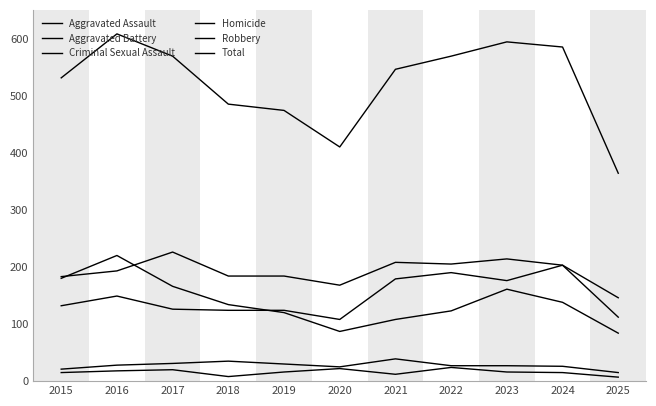

Reading right to left, list all the values displayed in this chart.

Aggravated Assault: 112	203	176	190	179	108	124	124	126	149	132
Aggravated Battery: 146	203	214	205	208	168	184	184	226	193	183
Criminal Sexual Assault: 15	26	27	27	39	25	30	35	31	28	21
Homicide: 7	15	16	24	12	22	16	8	20	18	15
Robbery: 84	138	161	123	108	87	120	134	166	220	180
Total: 364	585	594	569	546	410	474	485	569	608	531